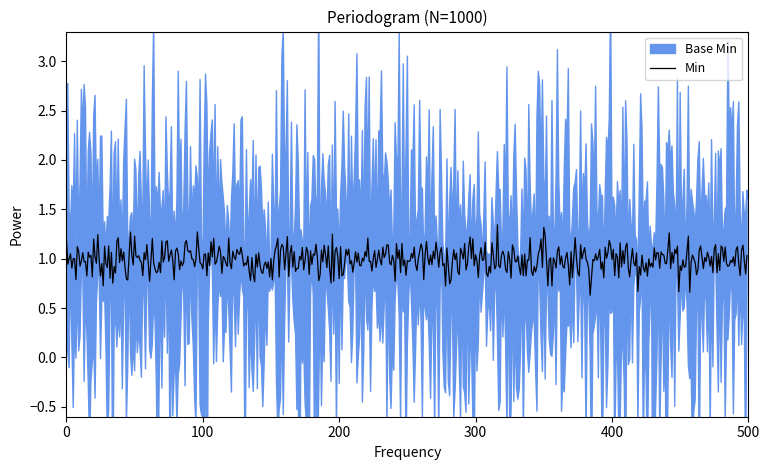

True or false: Min and Base Min intersect in this chart.

False